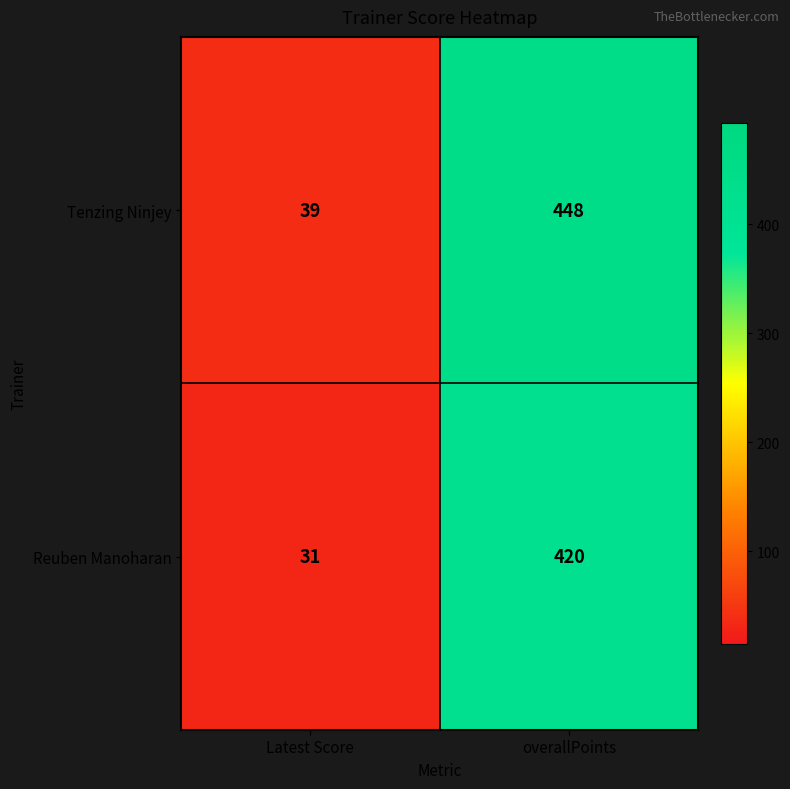

At which category is the sum across all series the highest?

overallPoints